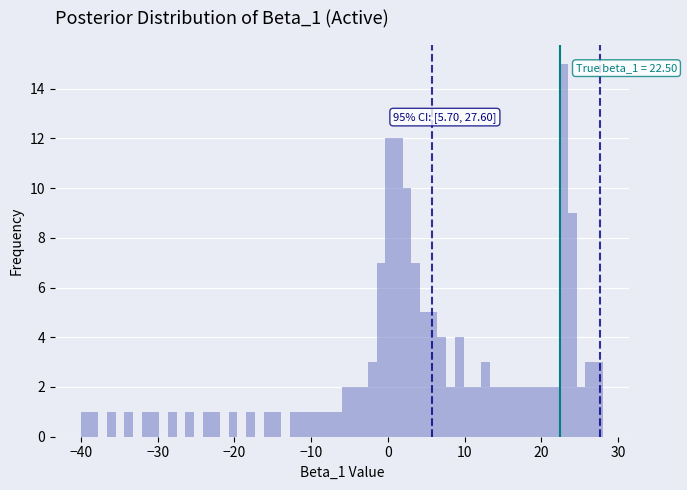

Read against the x-axis, roughly where is the centre of the tallest bar?

23